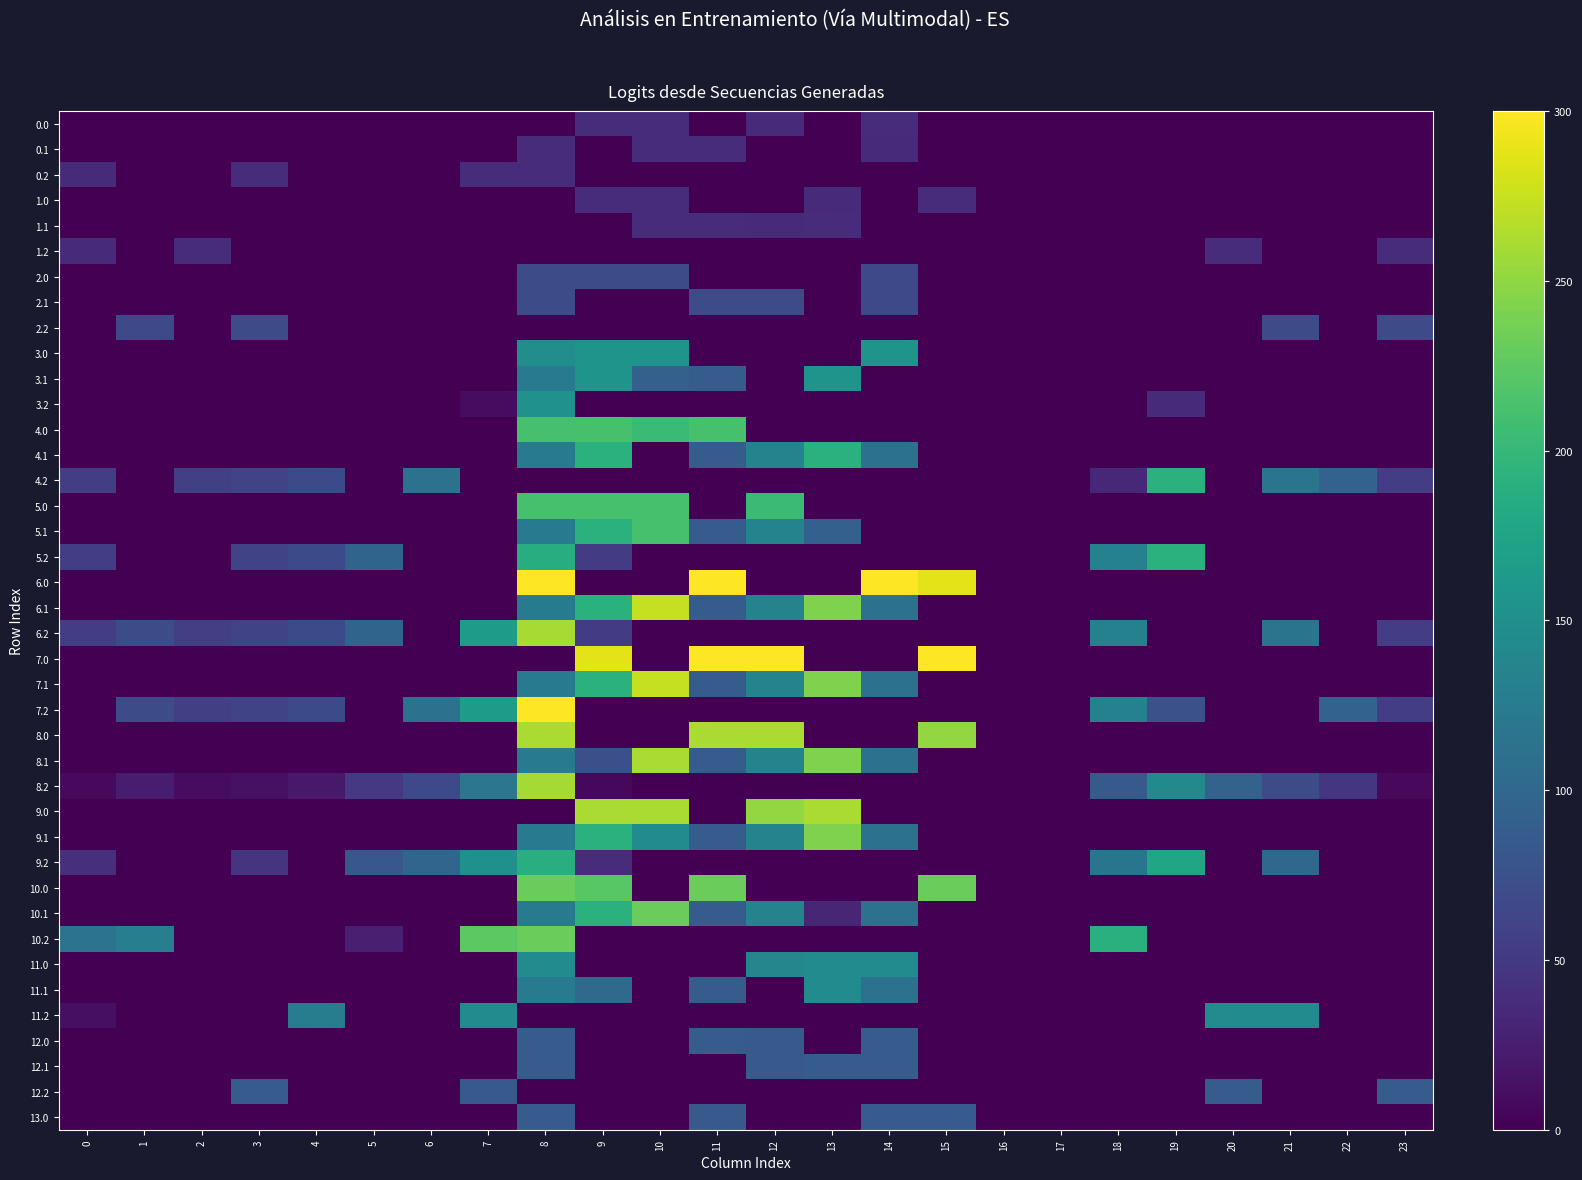

Rank the series by their maximum value, from lowest to highest.

0.0, 0.1, 0.2, 1.0, 1.1, 1.2, 2.0, 2.1, 2.2, 12.0, 12.1, 12.2, 13.0, 11.0, 11.1, 11.2, 3.2, 3.0, 3.1, 9.2, 4.2, 5.2, 4.1, 4.0, 5.0, 5.1, 10.0, 10.1, 10.2, 9.1, 8.2, 6.2, 8.0, 8.1, 9.0, 6.1, 7.1, 6.0, 7.0, 7.2